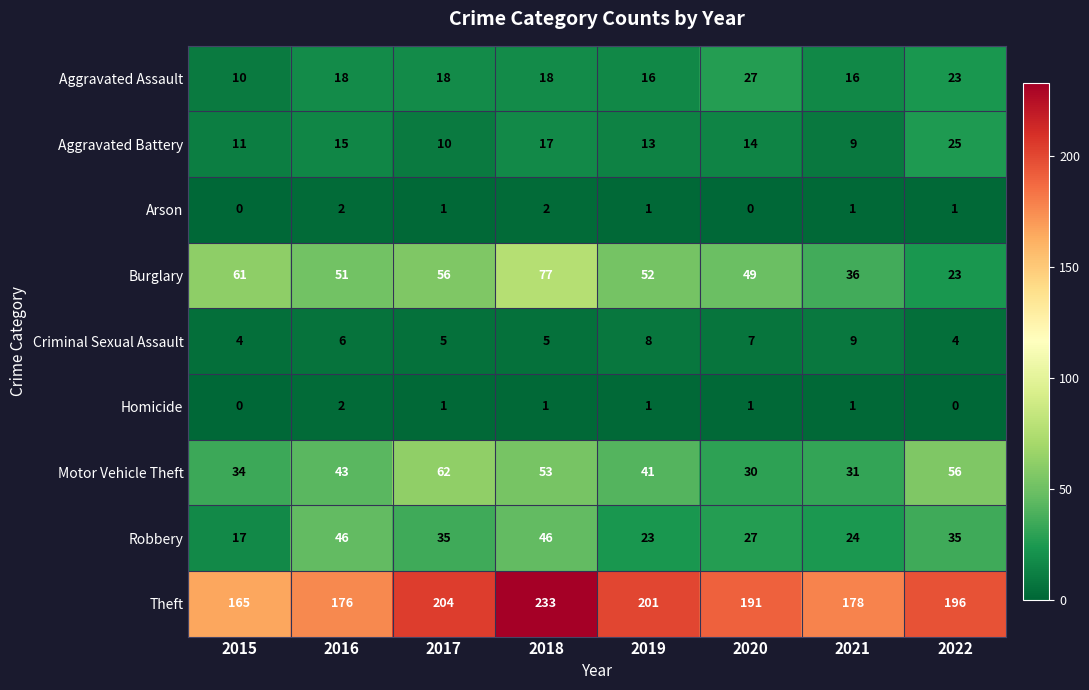

At which label does Theft reach its minimum?

2015